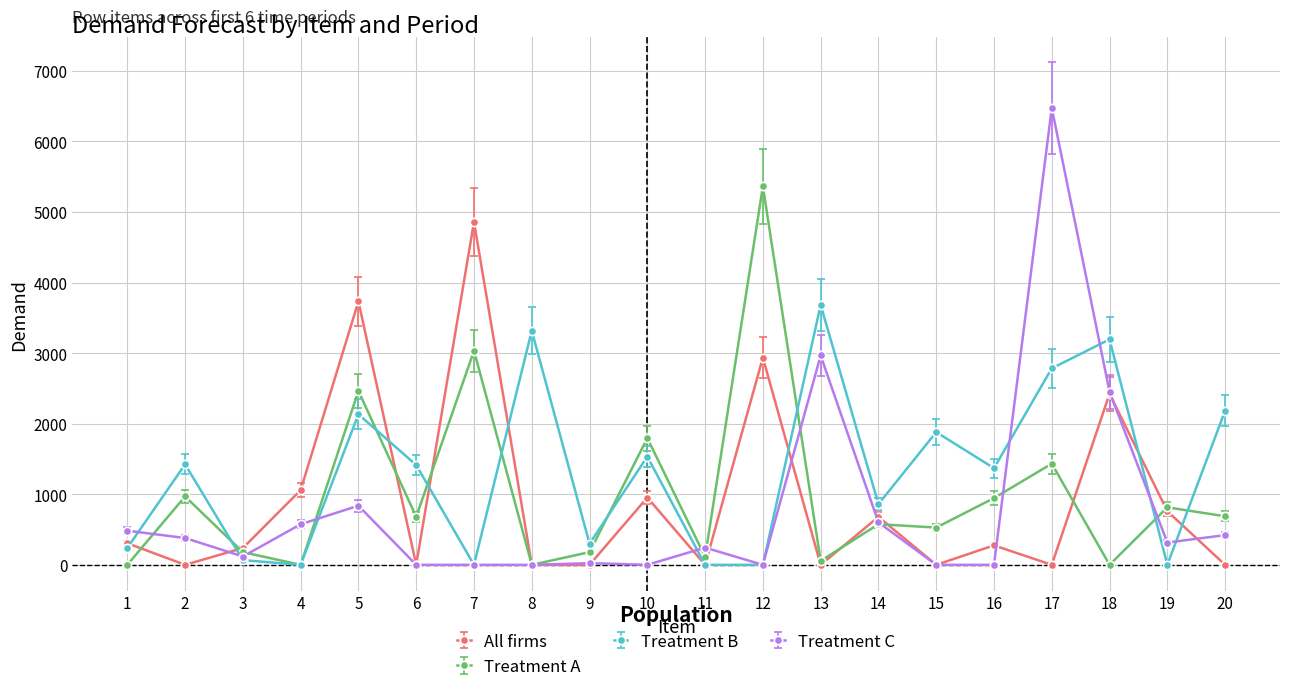

Where does the Treatment B series first go above 1414?

2